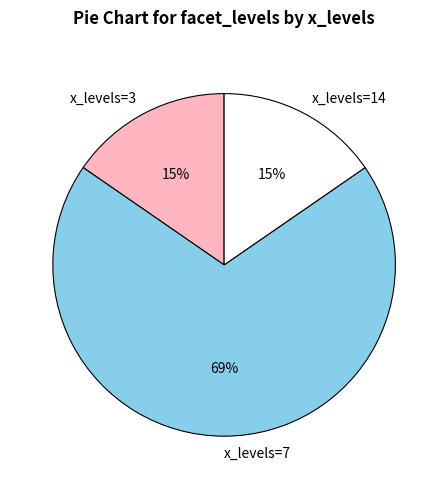

Which has a higher value, x_levels=3 or x_levels=7?

x_levels=7